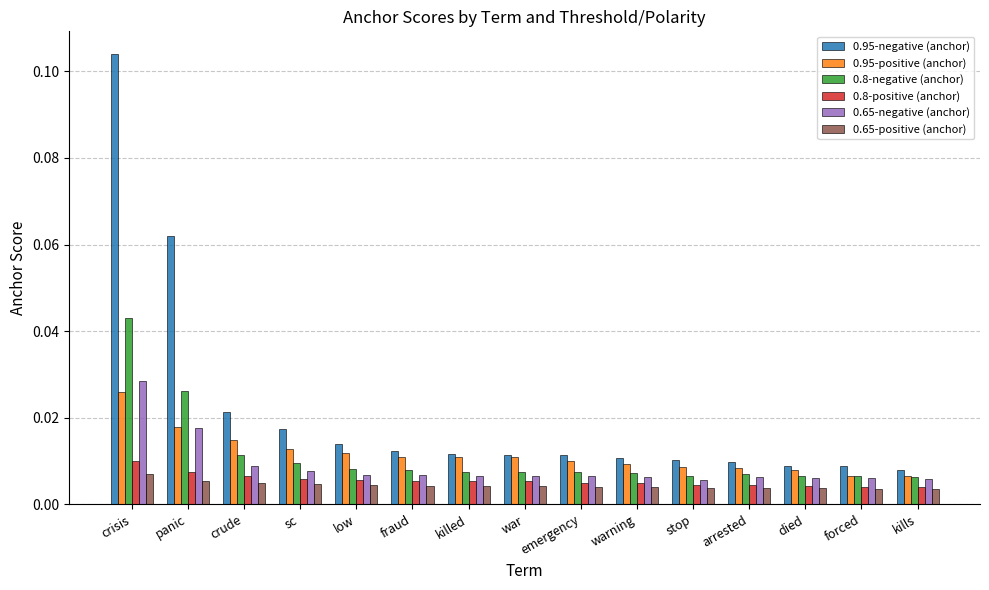

Which series has the widest spread of values?

0.95-negative (anchor)